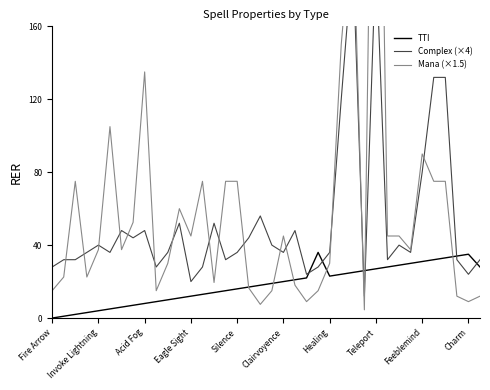

What is the highest value of the TTI series?

36